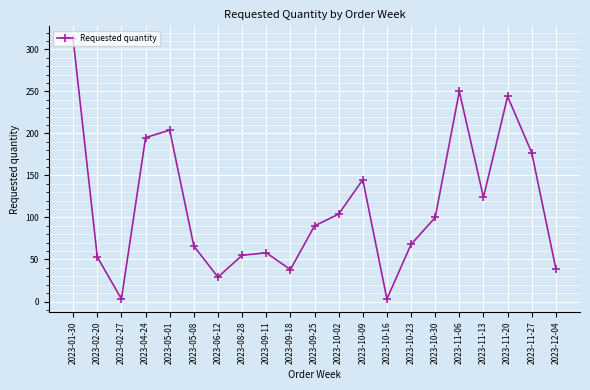

The value at 2023-04-24 is 195. True or false?

True